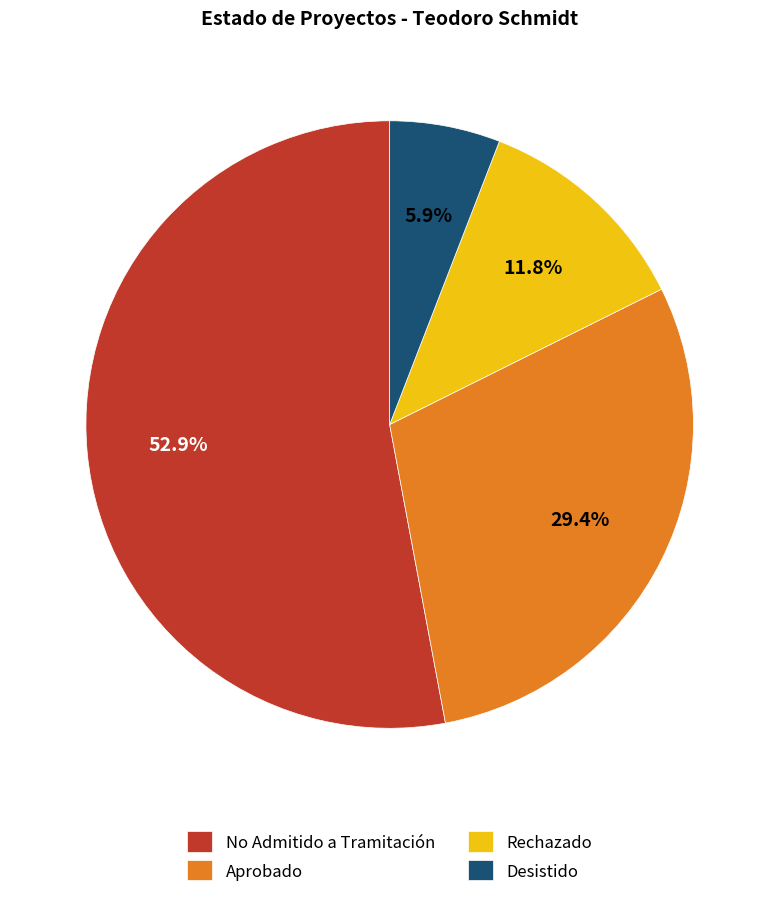

To the nearest percent, what percentage of the pie is Aprobado?

29%